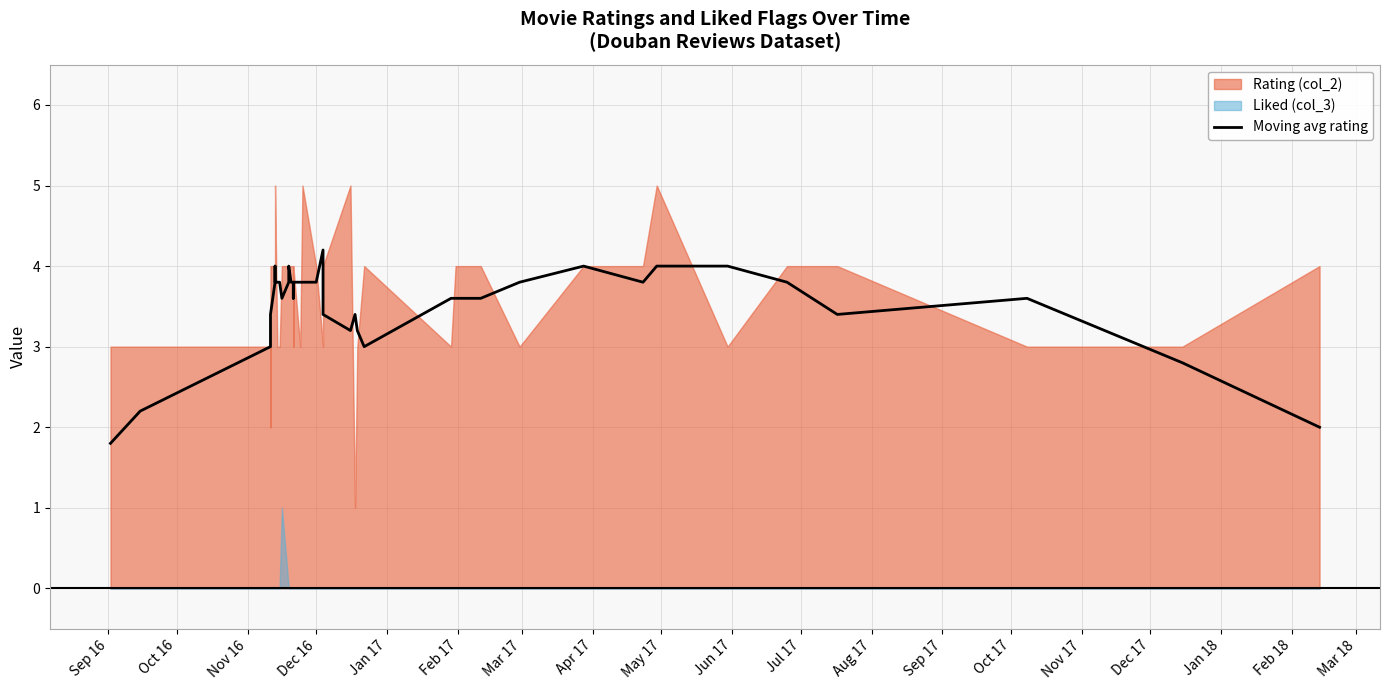

What is the sum of all values?

141.0